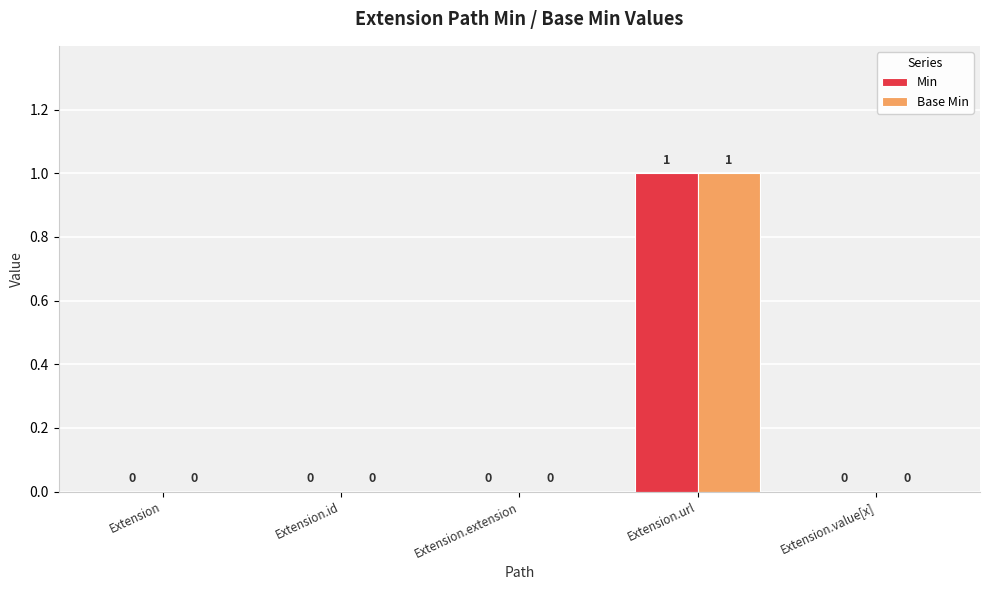

Which category has the highest value in the Base Min series?

Extension.url